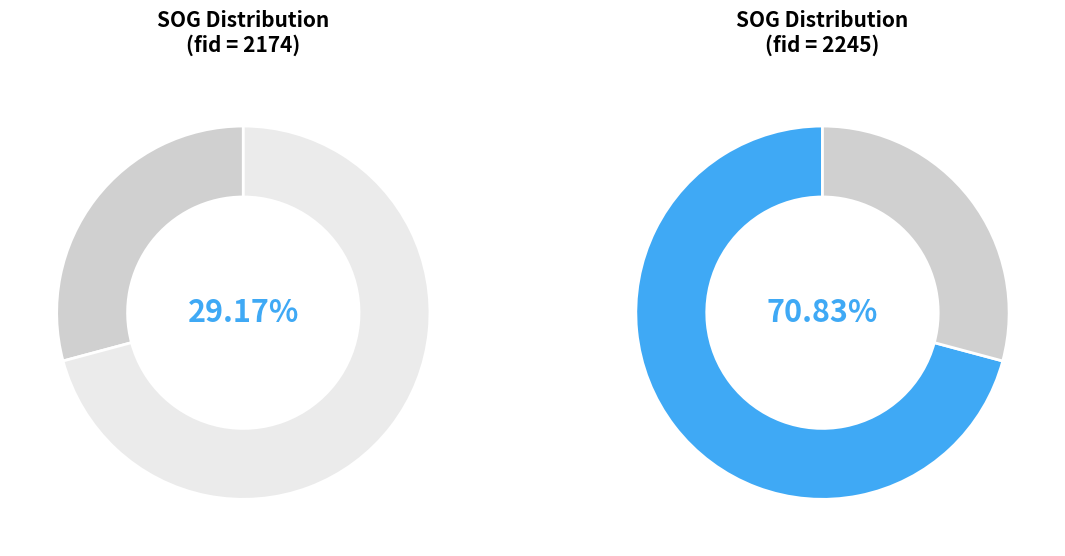

Which slice is the largest?

2245